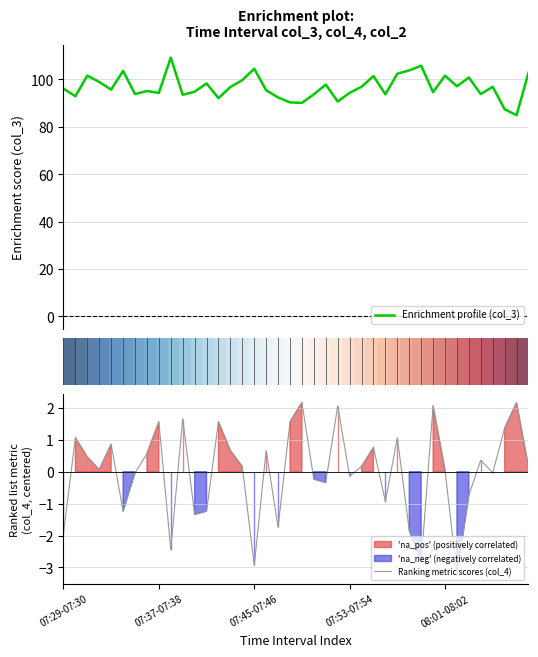

Which category has the lowest value in the Enrichment profile (col_3) series?

38